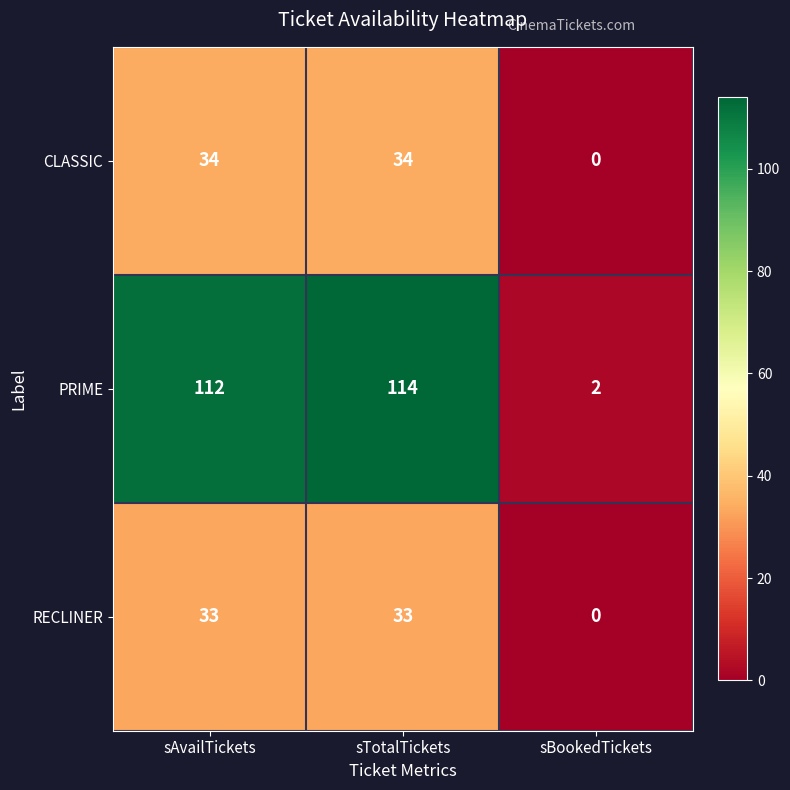

What is the difference between the highest and lowest values at sBookedTickets?

2